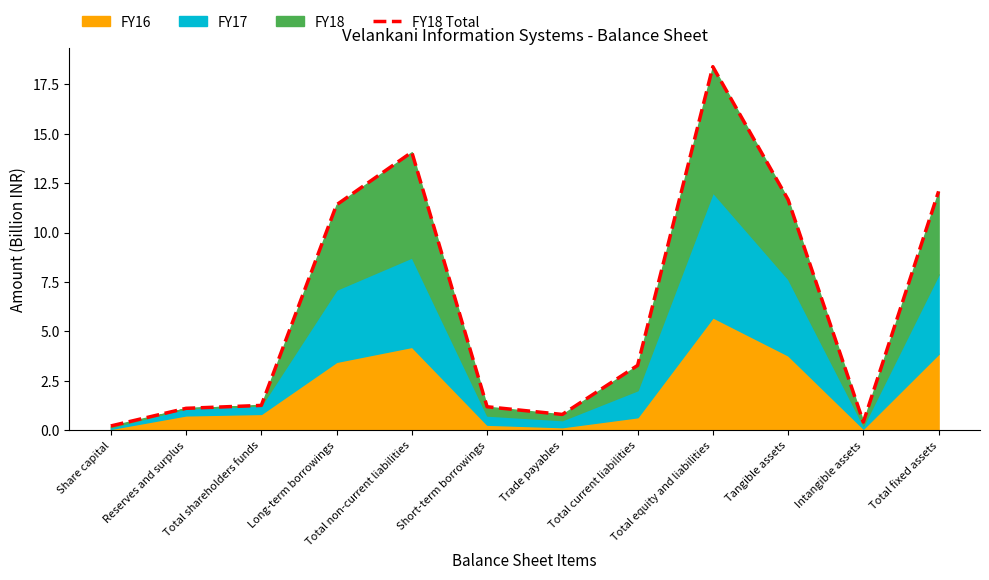

At which category does the data reach its first local valley?

Trade payables